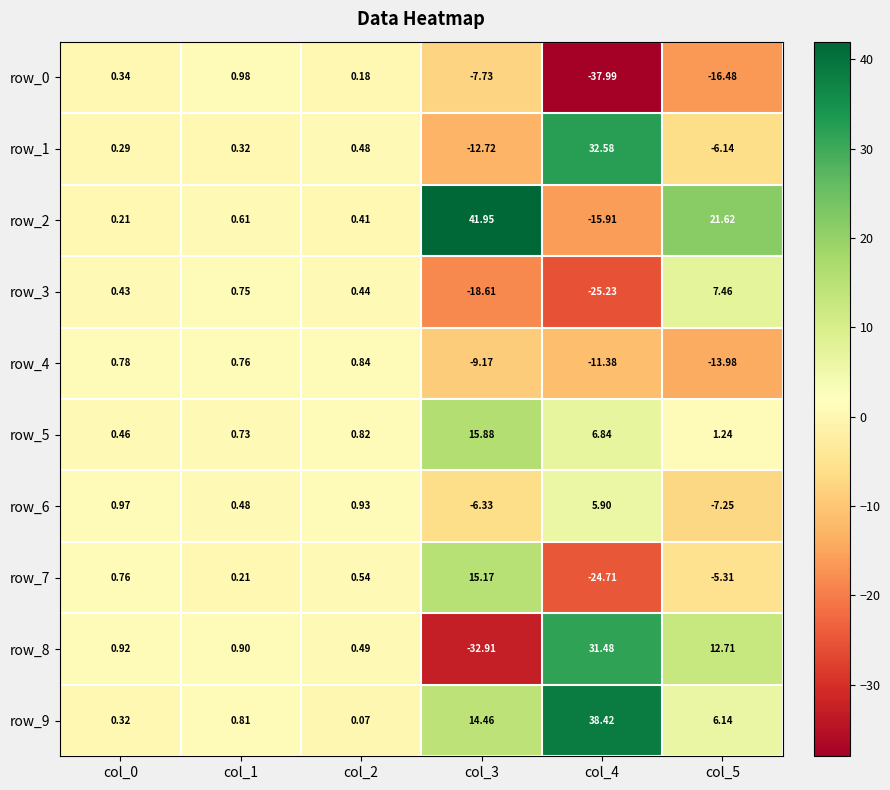

What is the difference between the maximum and second lowest values in the row_4 series?

12.2